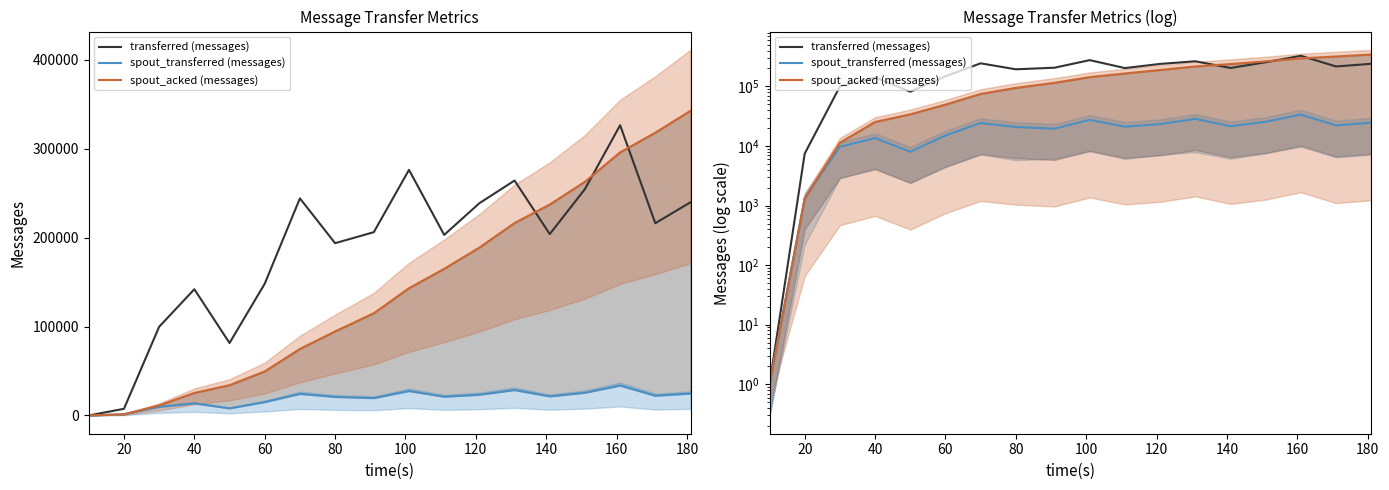

What is the difference between the maximum and minimum values in the transferred (messages) series?

326599